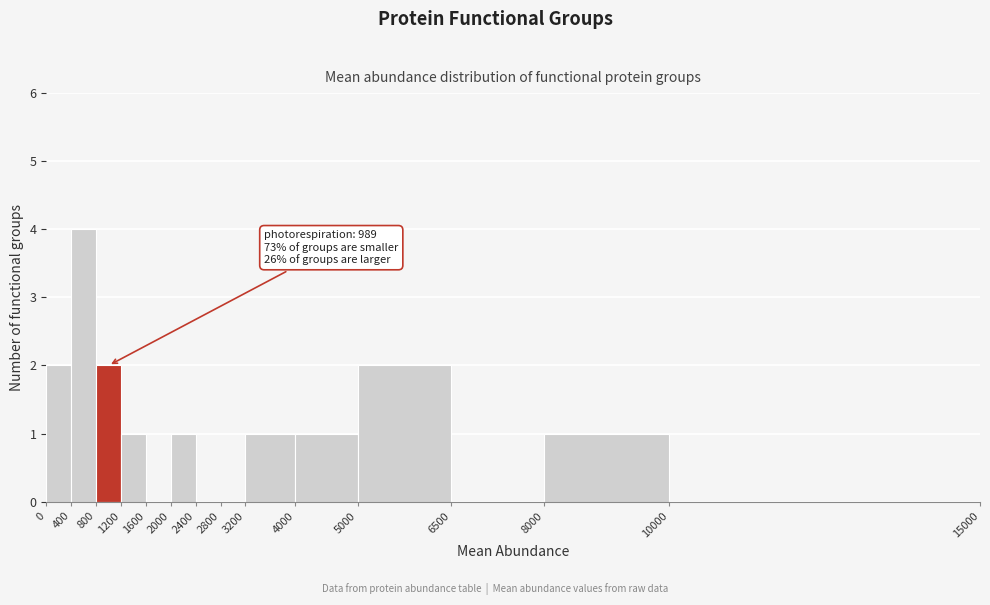

Which range on the x-axis has the tallest bar?

400 to 800